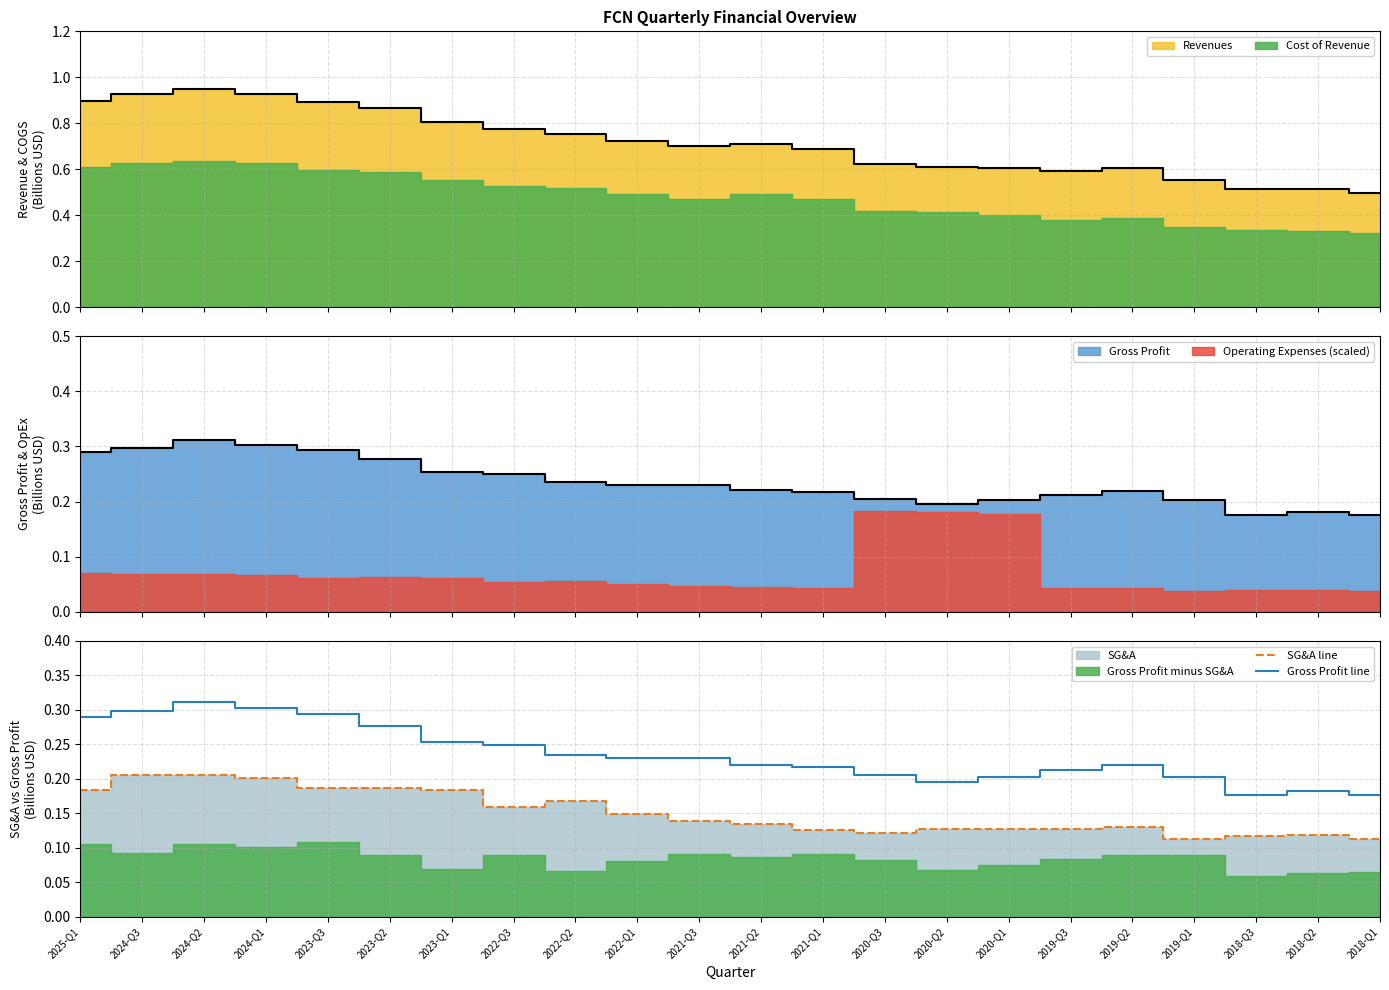

True or false: Gross Profit line and SG&A line intersect in this chart.

False